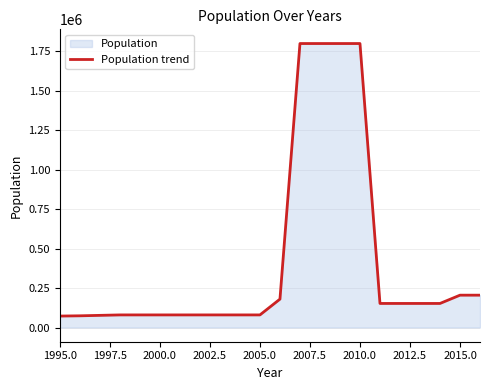

The value at 2000.0 is 79937. True or false?

True